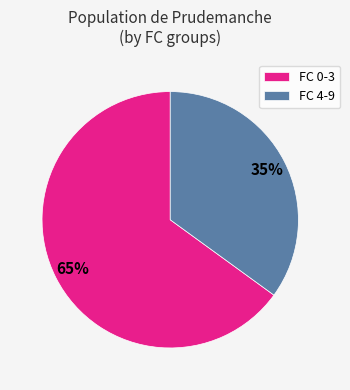

Is there a majority slice in this chart?

Yes